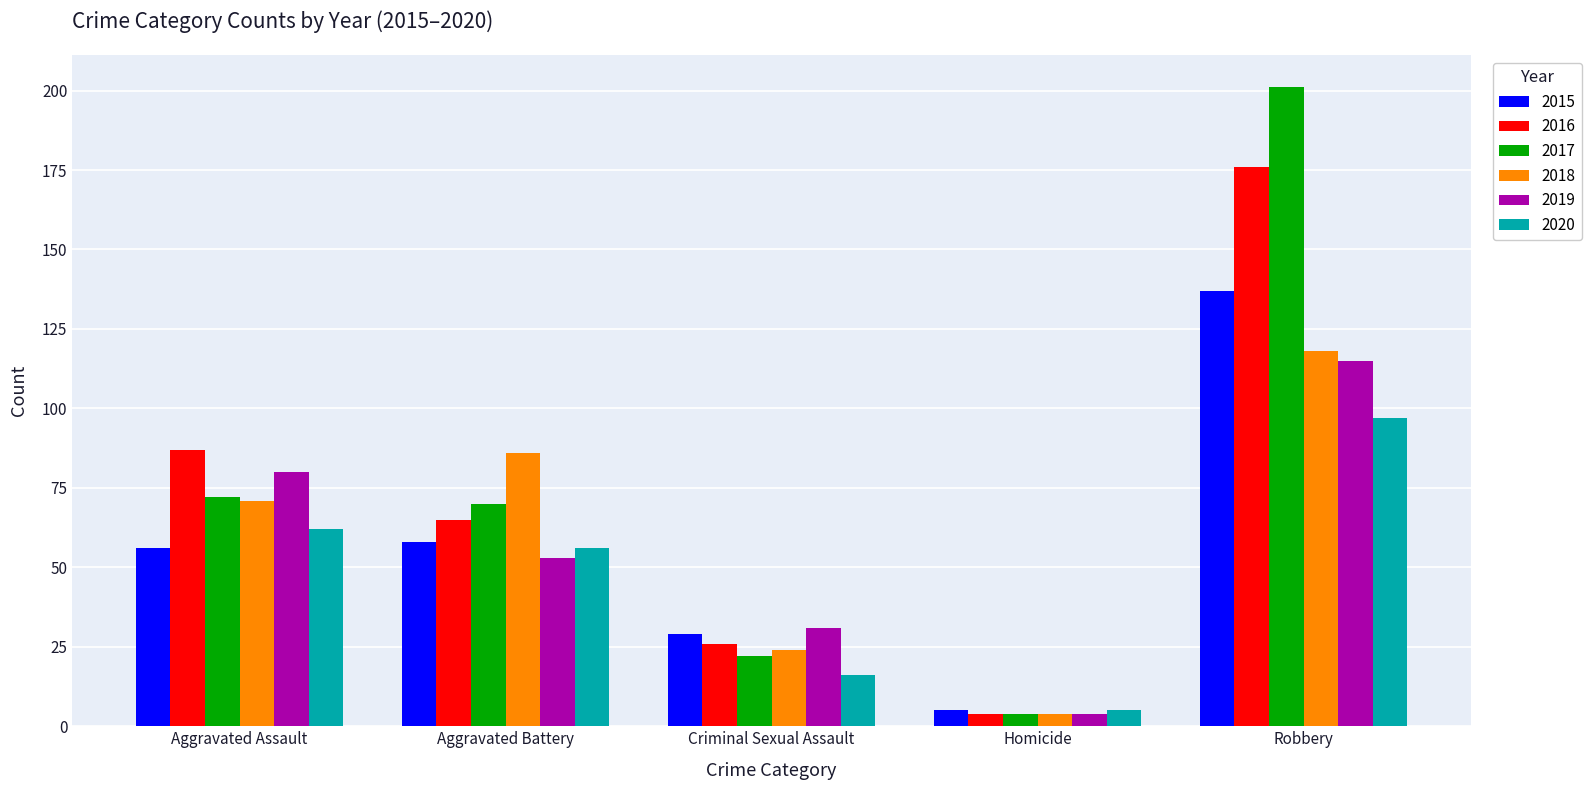

At which label is 2016 closest to 90?

Aggravated Assault